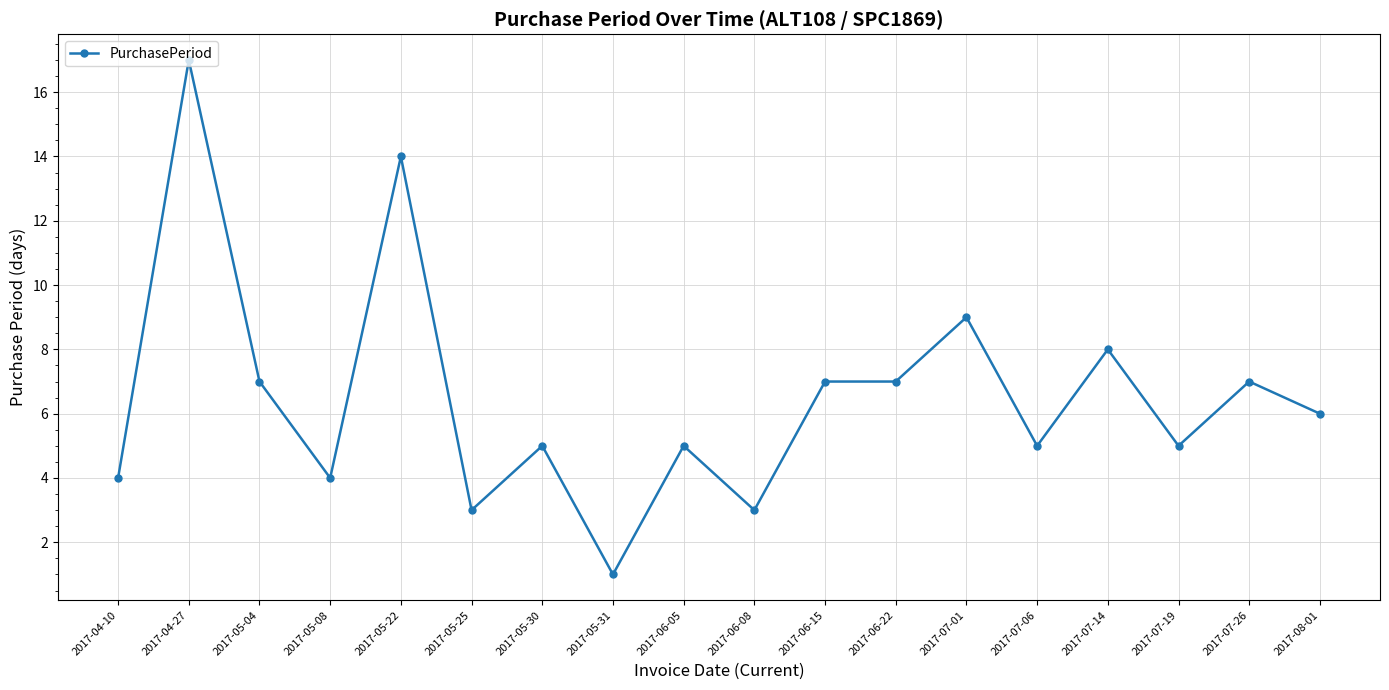

Reading left to right, list all the values displayed in this chart.

2017-04-10=4	2017-04-27=17	2017-05-04=7	2017-05-08=4	2017-05-22=14	2017-05-25=3	2017-05-30=5	2017-05-31=1	2017-06-05=5	2017-06-08=3	2017-06-15=7	2017-06-22=7	2017-07-01=9	2017-07-06=5	2017-07-14=8	2017-07-19=5	2017-07-26=7	2017-08-01=6